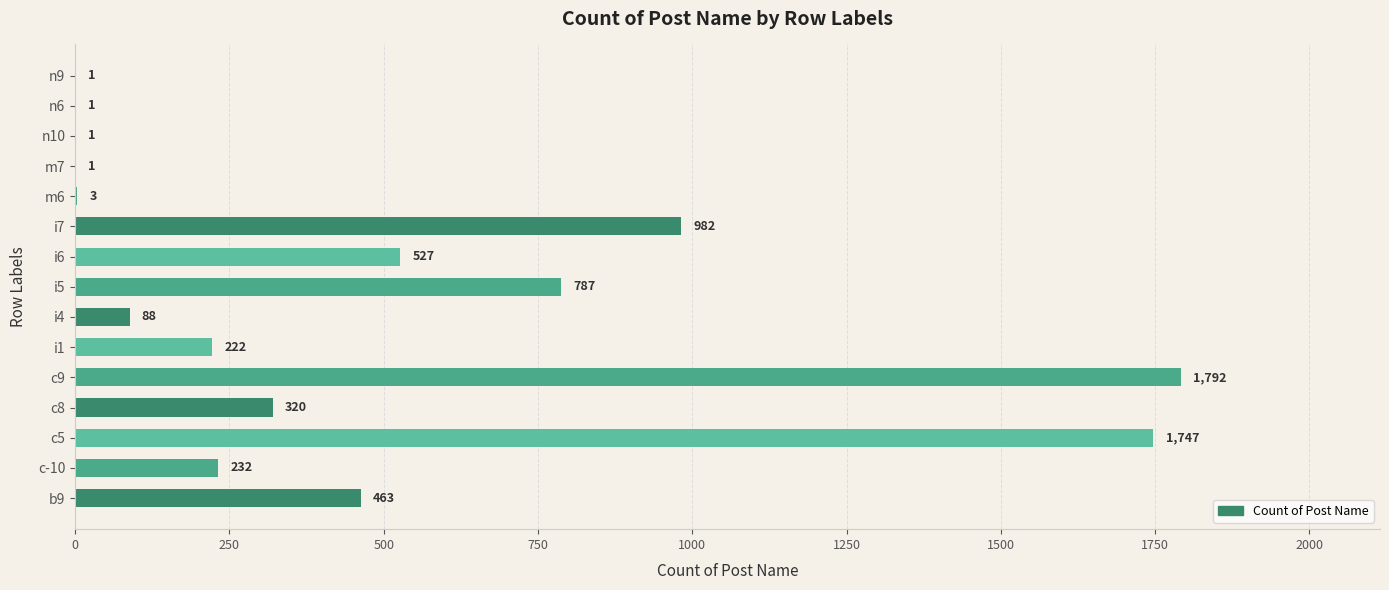

Read the value at i7, to the nearest 50.

1000